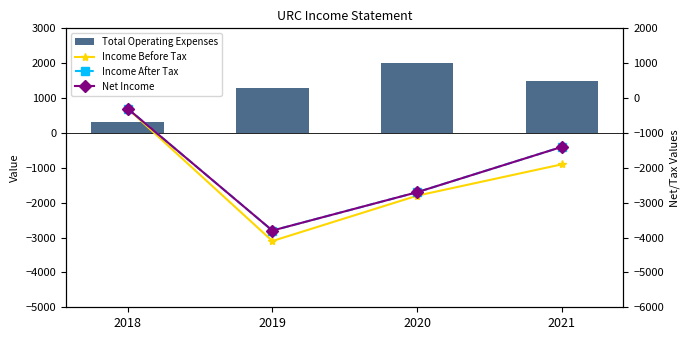

What is the spread (max minus min) of values at 2021?

3400